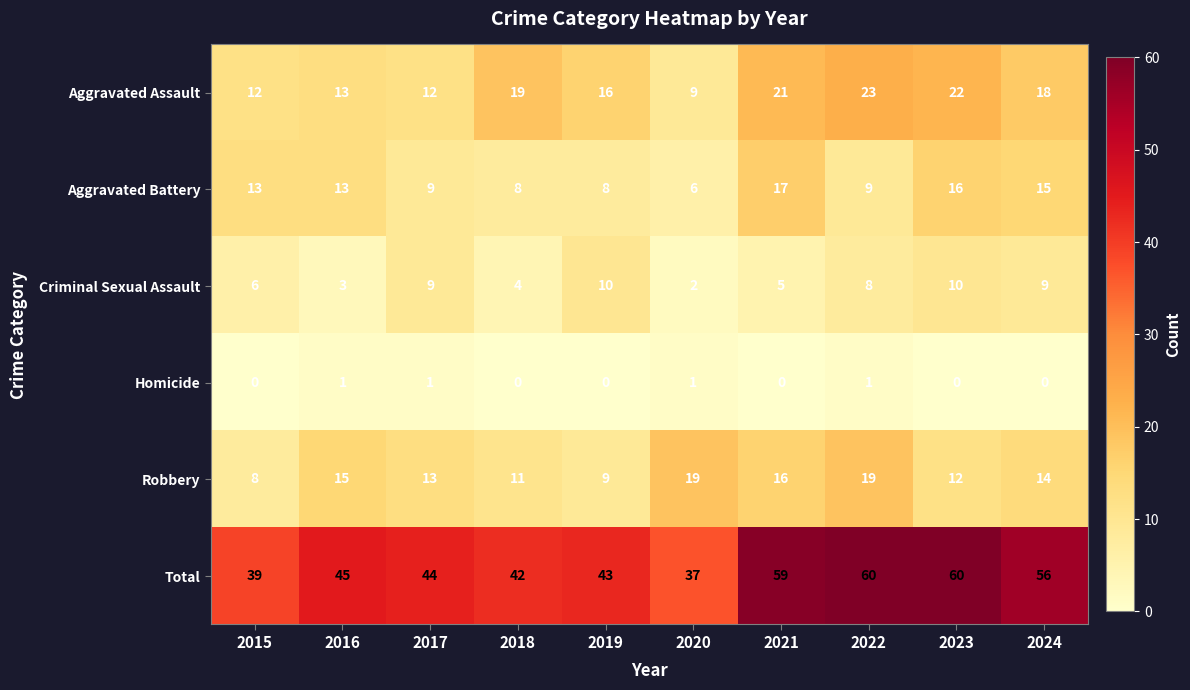

True or false: Aggravated Assault has a value of 12 at 2017.

True